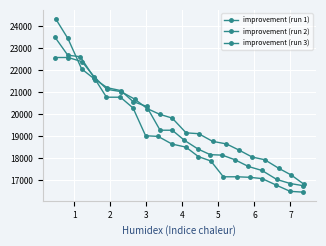

List the series in order of their peak value, lowest first.

improvement (run 2), improvement (run 3), improvement (run 1)